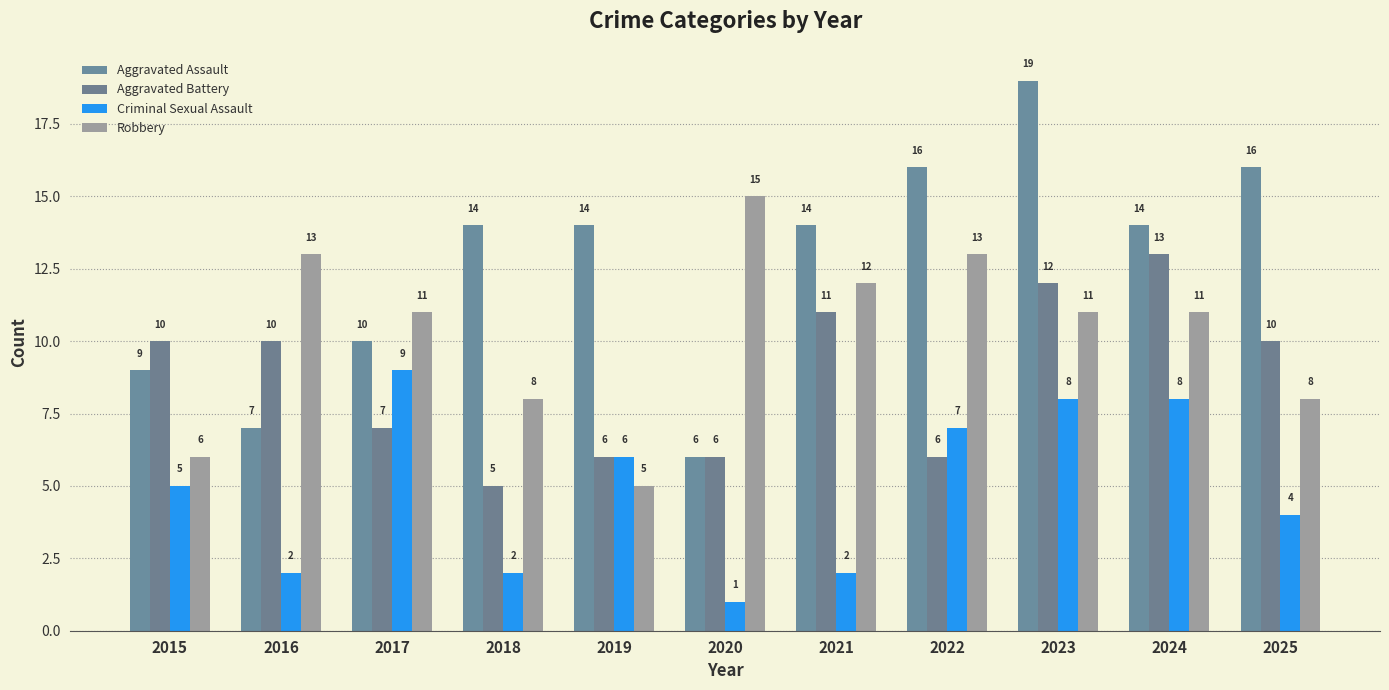

Between 2019 and 2020, which series saw the biggest shift?

Robbery